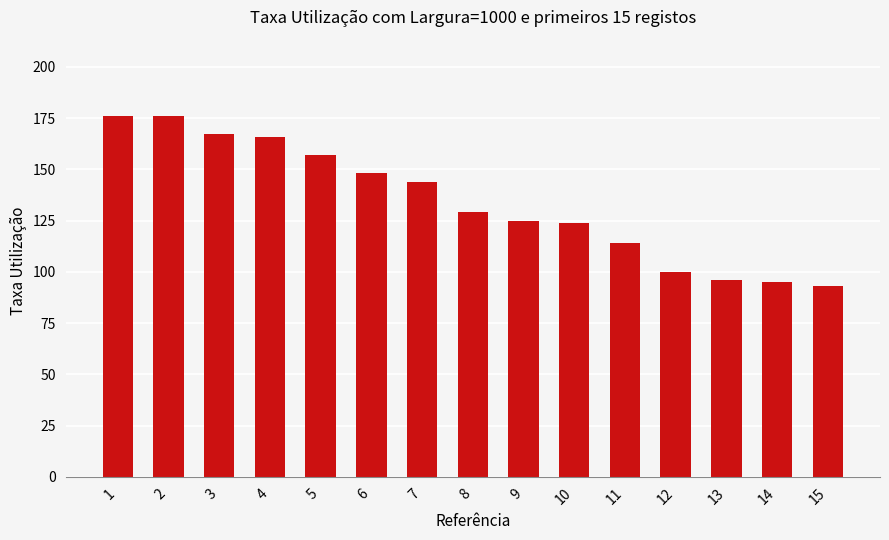

Reading left to right, transcribe all the data shown in this chart.

1=176	2=176	3=167	4=166	5=157	6=148	7=144	8=129	9=125	10=124	11=114	12=100	13=96	14=95	15=93